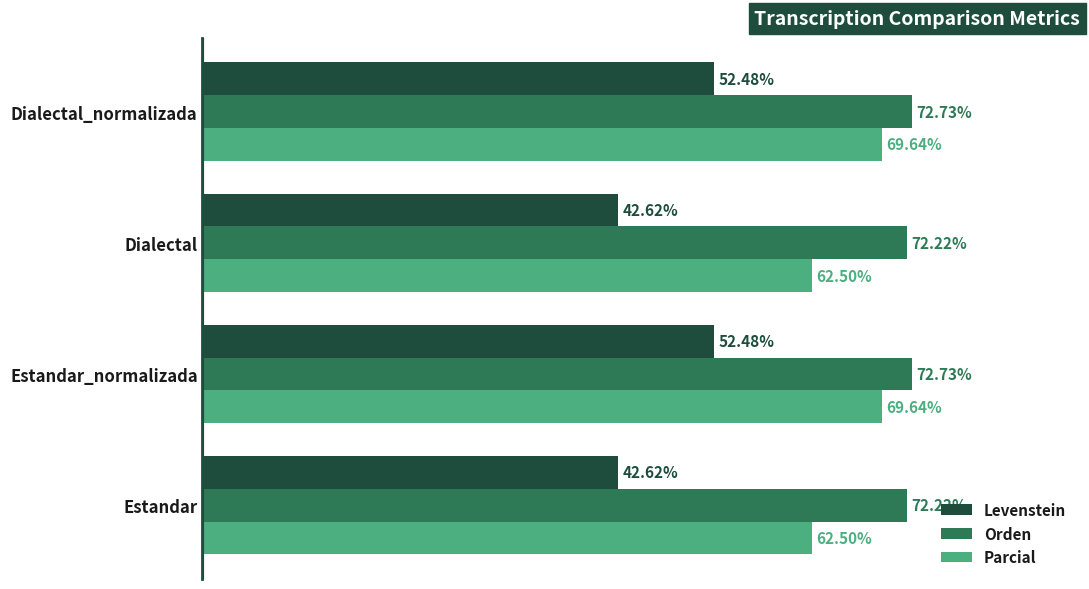

Between Dialectal and Dialectal_normalizada, which series saw the biggest shift?

Levenstein